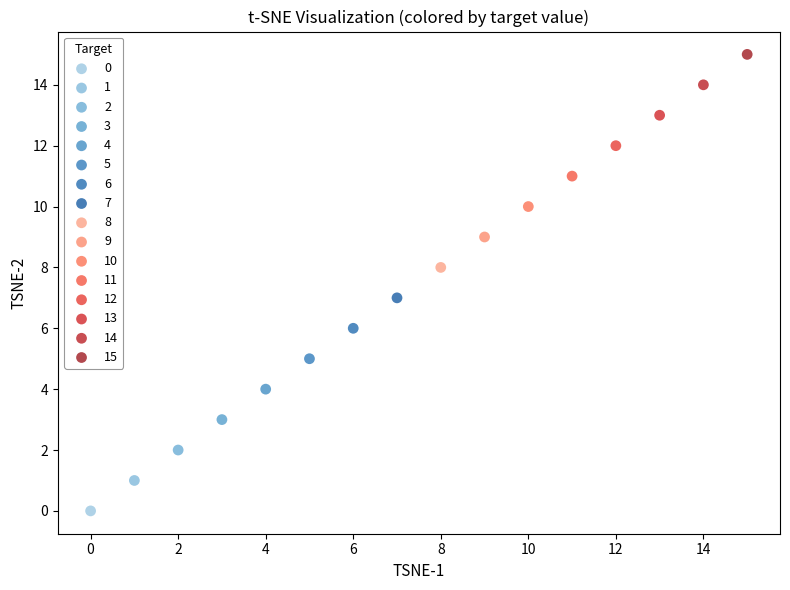

Which series contains the lowest Y value?

0